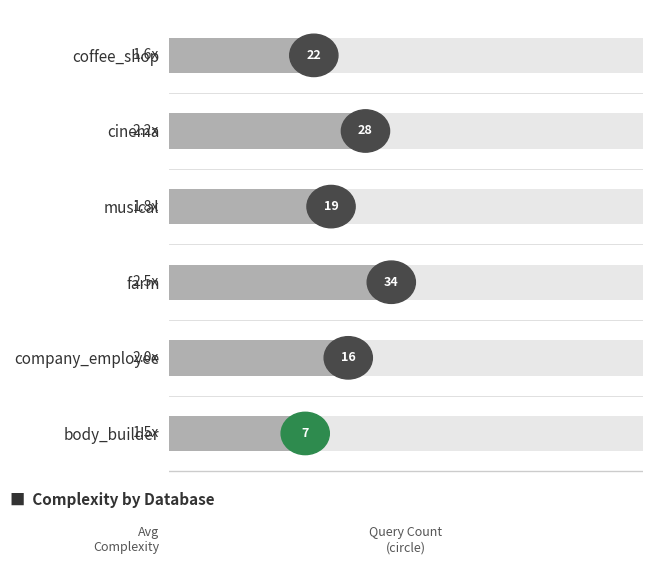

Read the value at company_employee.

2.0